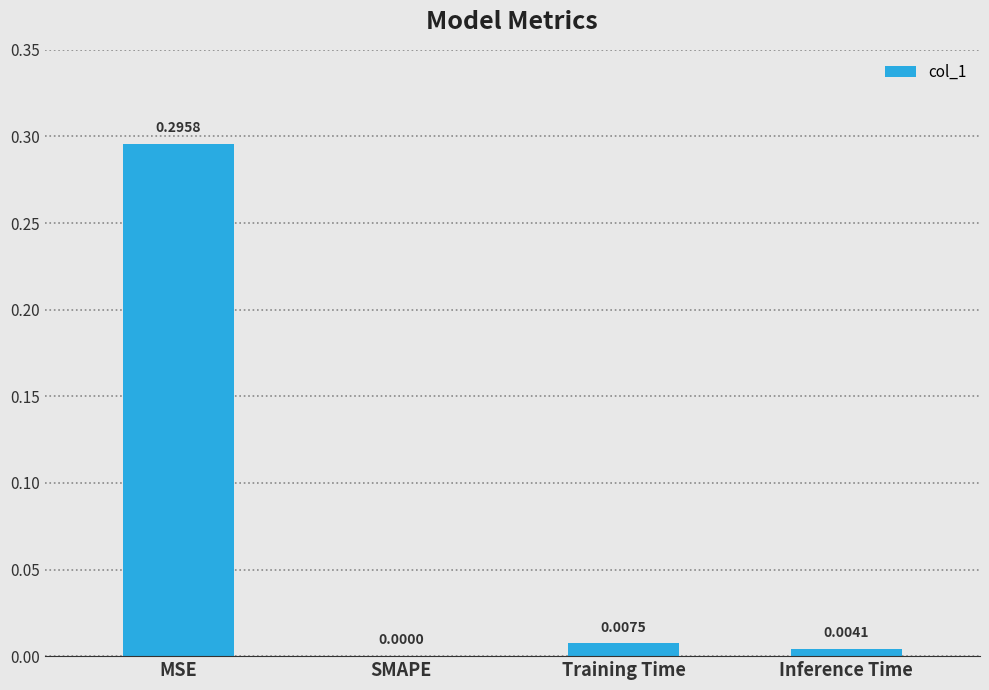

The value at Training Time is 0.0. True or false?

True